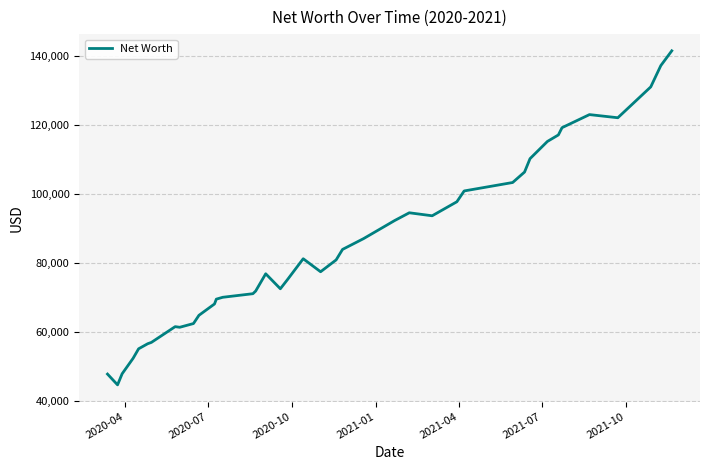

What is the maximum value shown in the chart?

141467.7